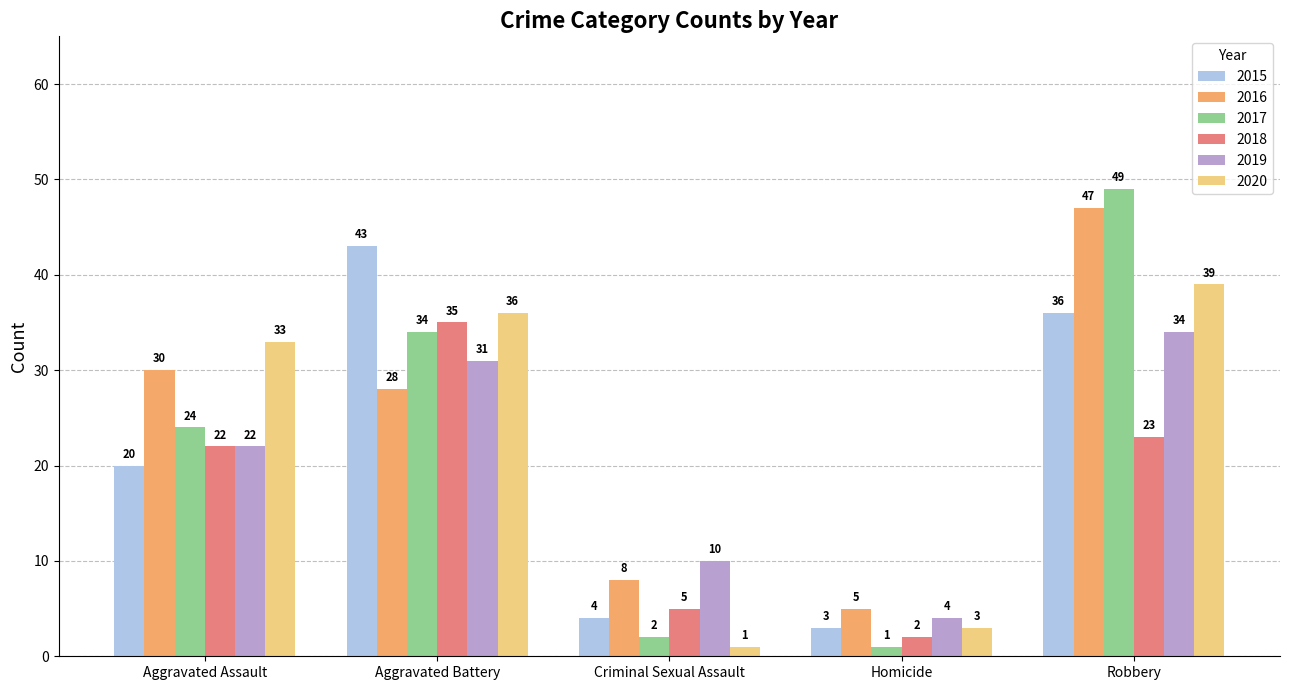

What is the sum of the 2018 values at Aggravated Assault and Criminal Sexual Assault?

27